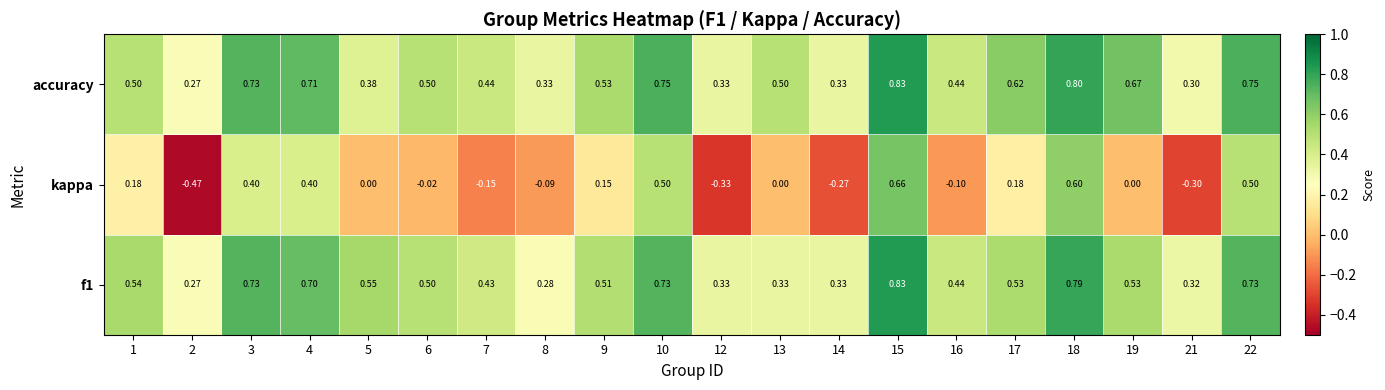

Is the value of f1 at 10 greater than the value of kappa at 2?

Yes